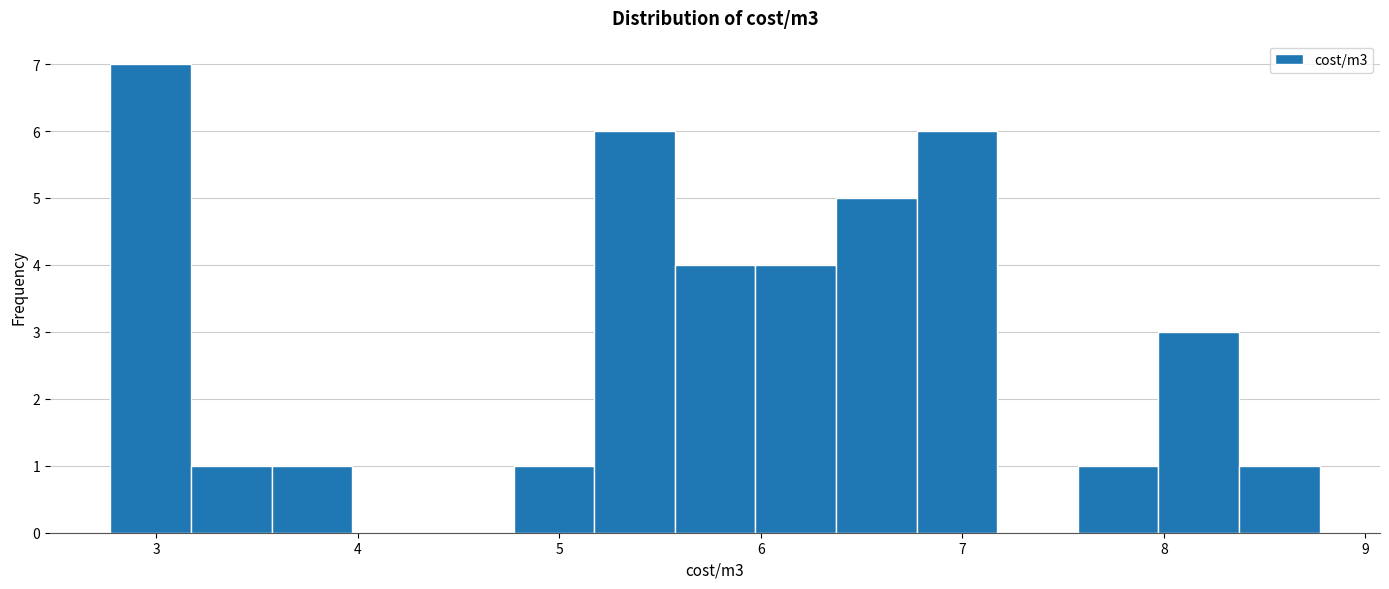

What is the height of the bar covering 7.6 to 8.0 on the x-axis? Neither the bar edges nor the heights are printed on the chart, so give them approximately, as read against the axes.

1